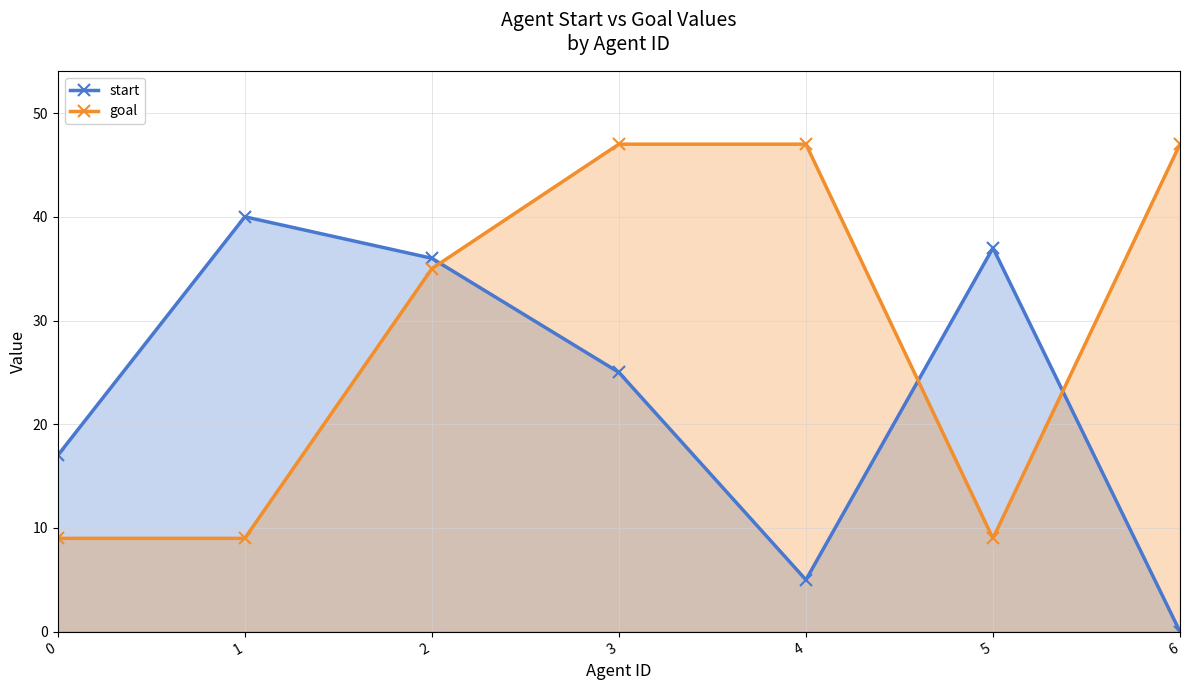

How many data points in start are above 25?

3